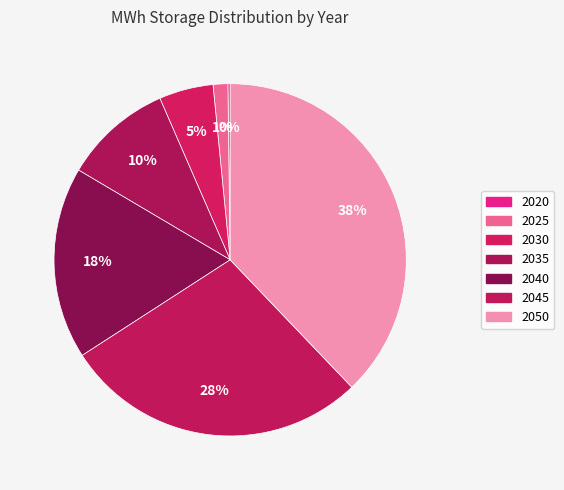

What portion of the pie excludes 2050?

62.1%